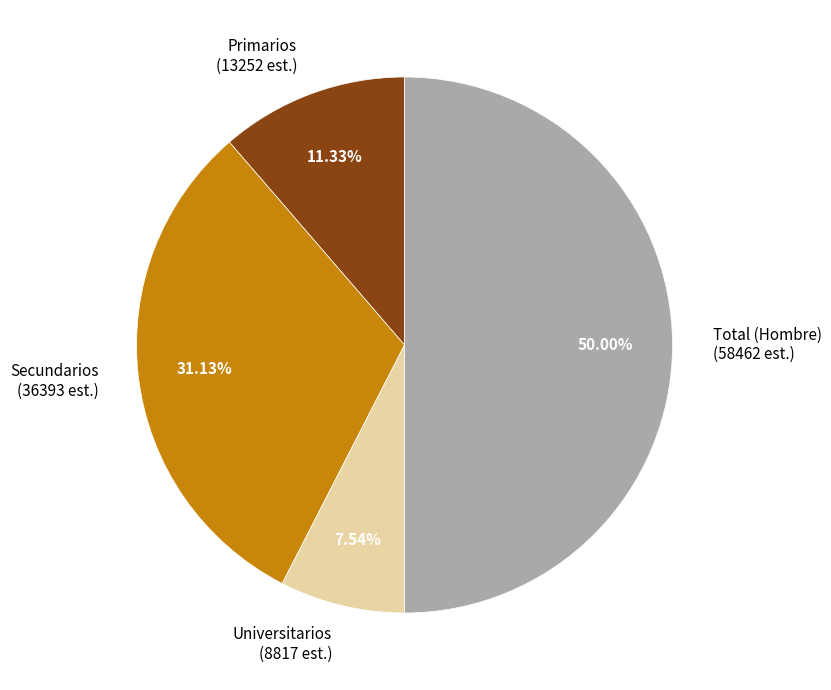

To the nearest percent, what portion does Universitarios represent?

8%